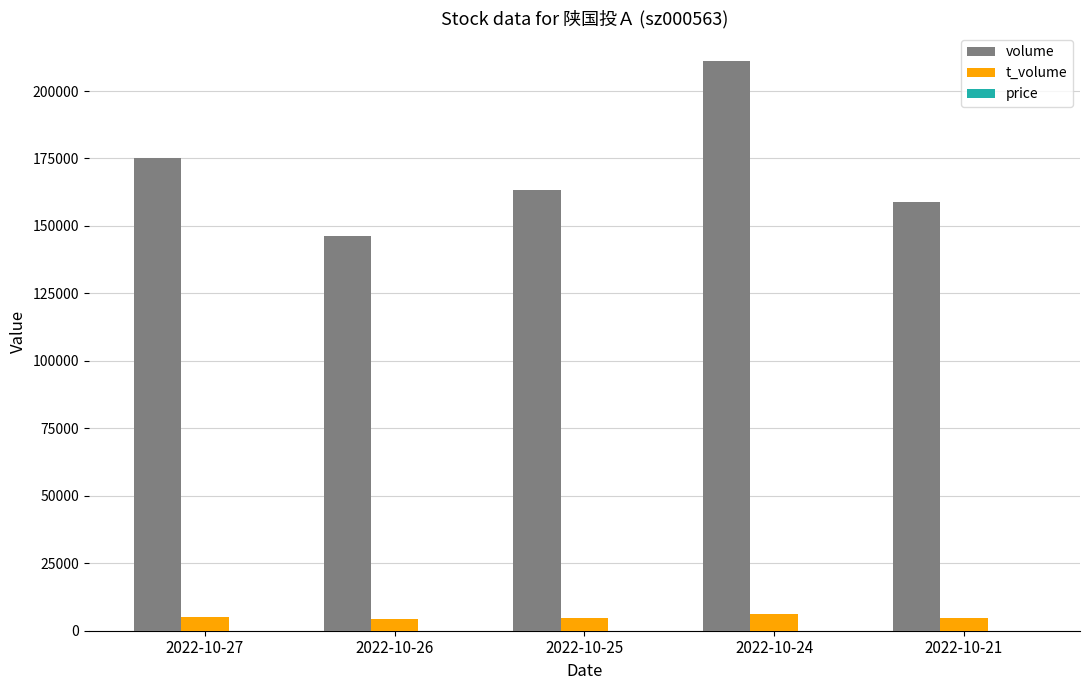

At which category is the sum across all series the highest?

2022-10-24